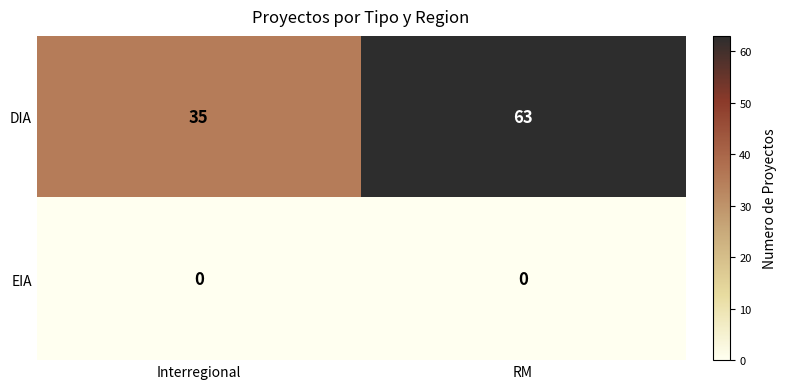

At which category is the sum across all series the highest?

RM